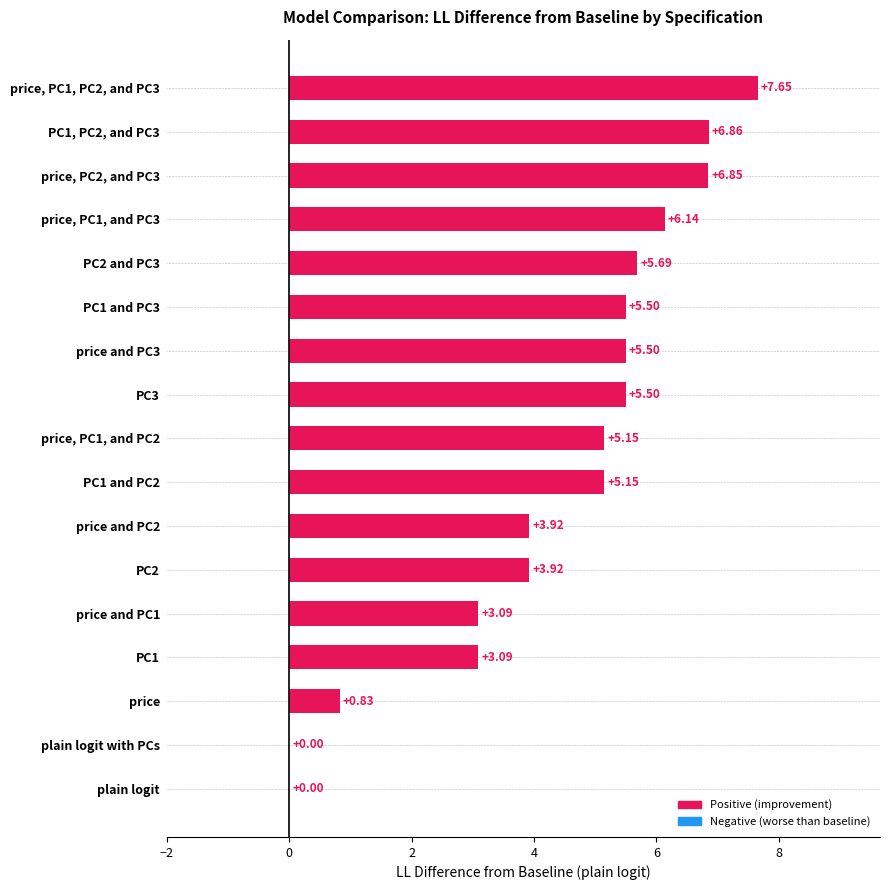

Between PC1, PC2, and PC3 and price, PC1, and PC3, which is larger?

PC1, PC2, and PC3